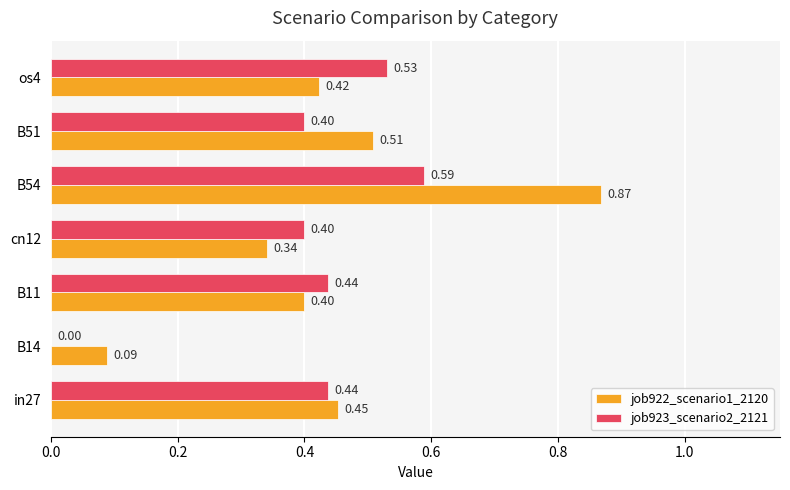

What is the sum of all job922_scenario1_2120 values?

3.1